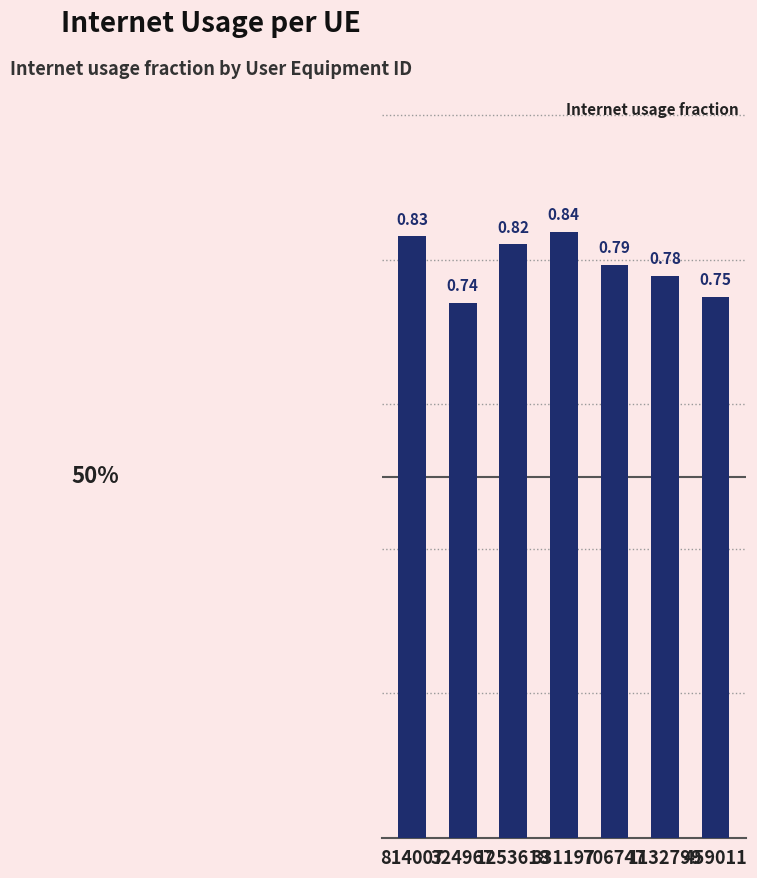

List the labels in order of value, largest first.

331197, 814007, 1253618, 706747, 1132799, 459011, 324967